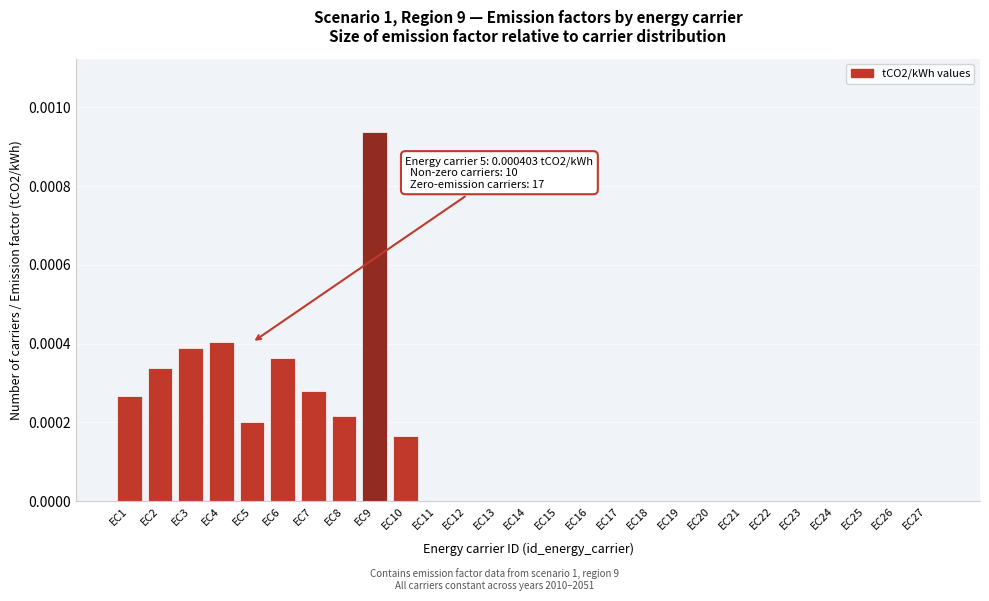

True or false: the data shows 0.0 at EC20.

True